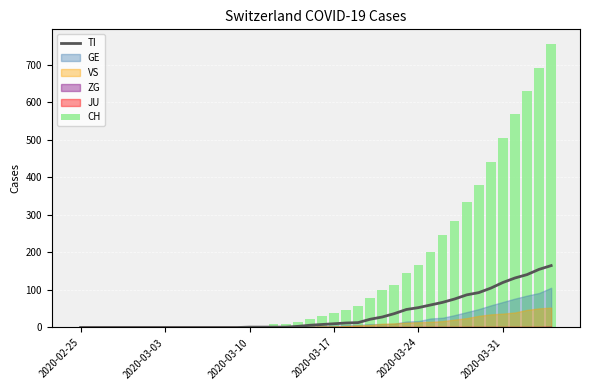

Between 2020-03-10 and 27, which is larger?

27